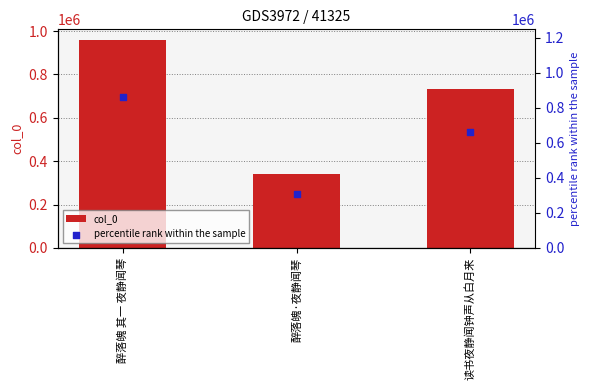

At which category is the sum across all series the highest?

醉落魄 其一 夜静闻琴